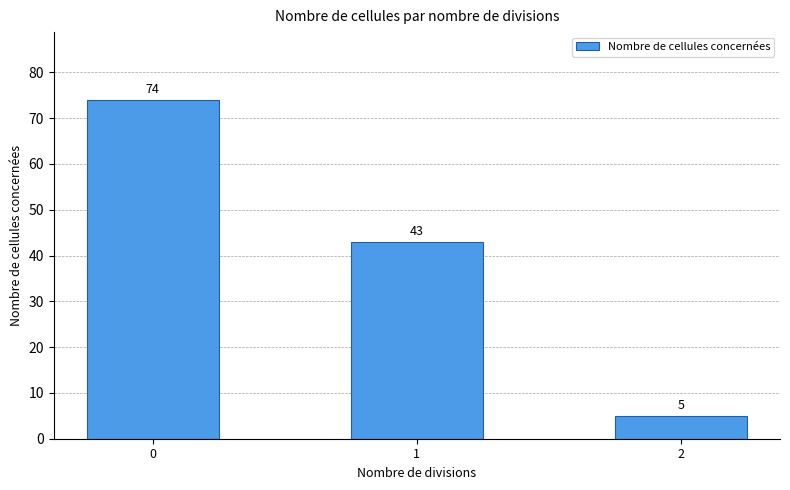

Reading left to right, what are all the values shown in this chart?

0=74	1=43	2=5